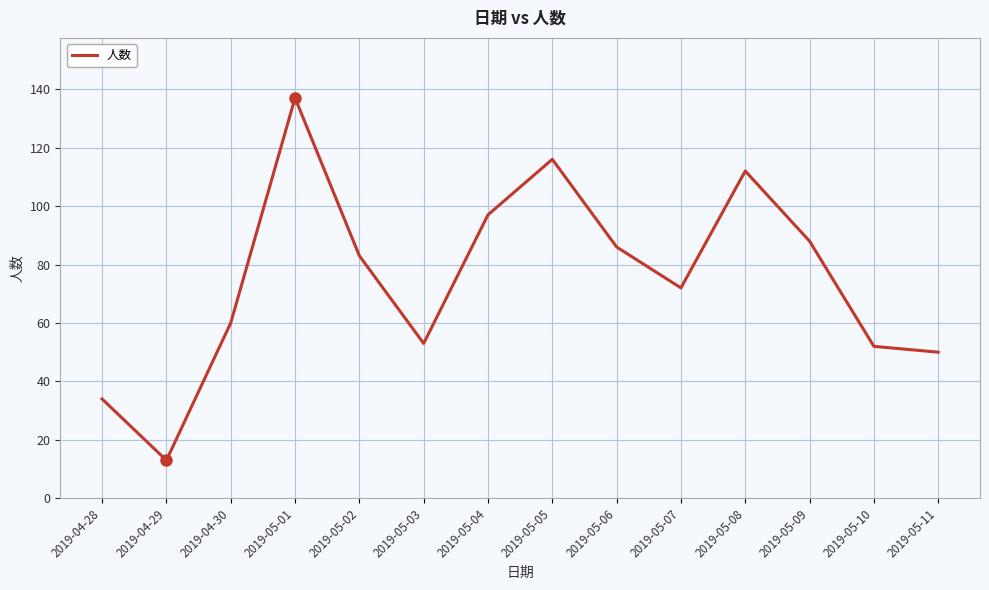

What is the change in value from 2019-04-28 to 2019-05-11?

+16